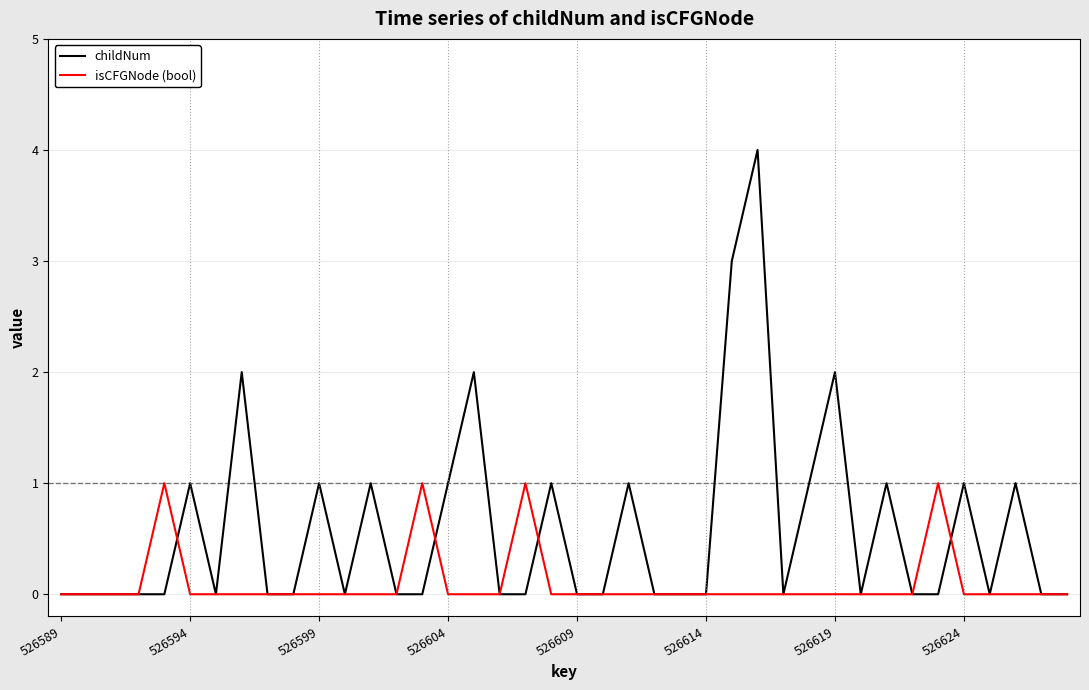

Which series has the largest total across all categories?

childNum